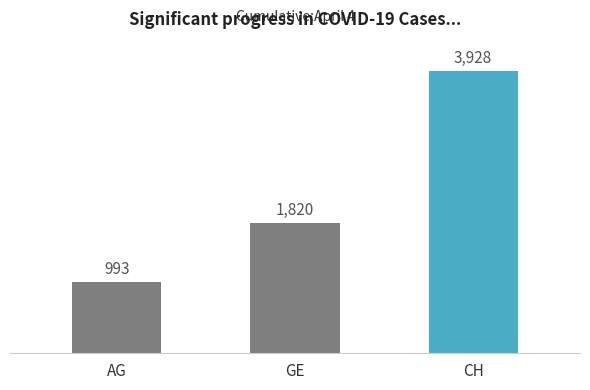

What is the smallest value displayed?

993